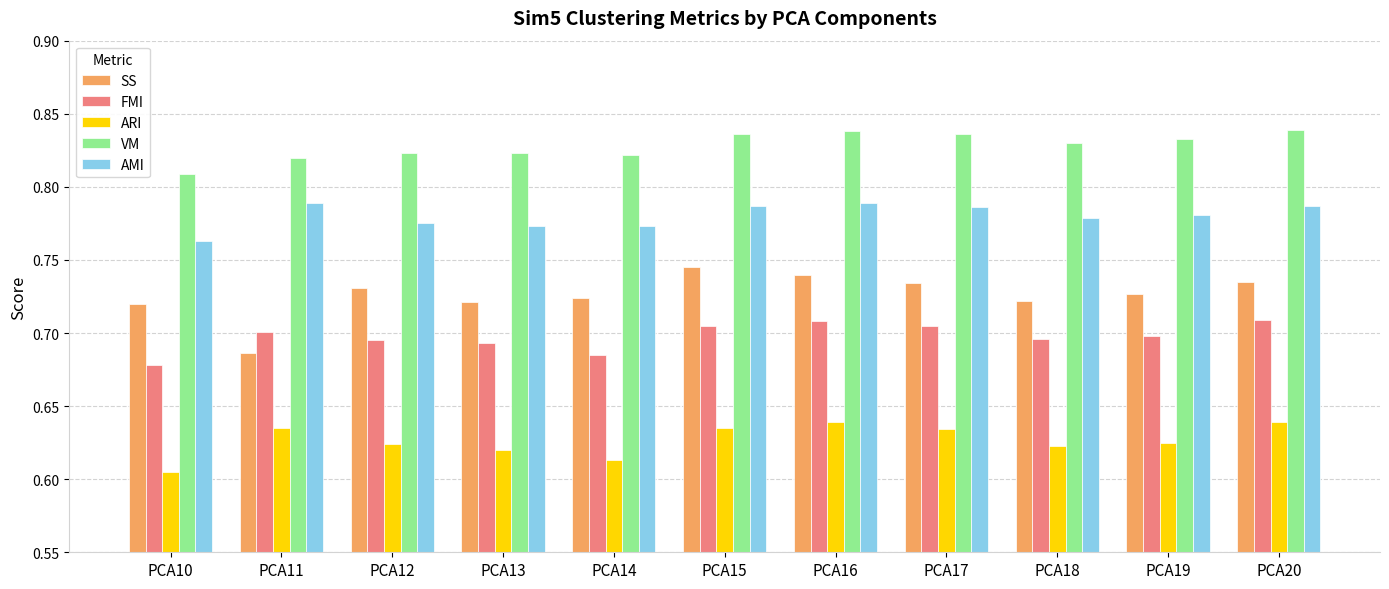

At how many categories does at least one series exceed 0?

11